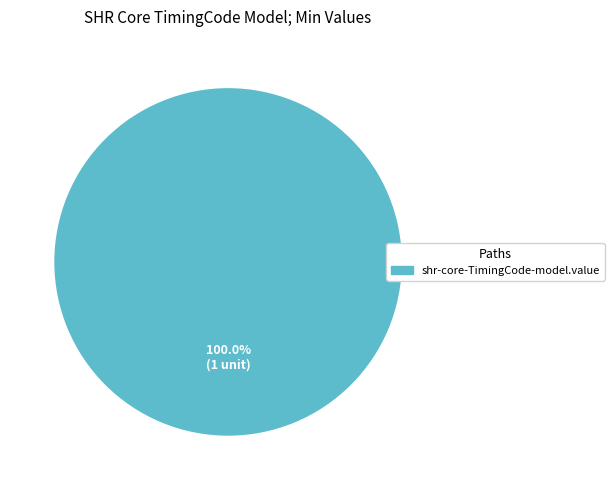

Rank the categories by value from highest to lowest.

shr-core-TimingCode-model.value